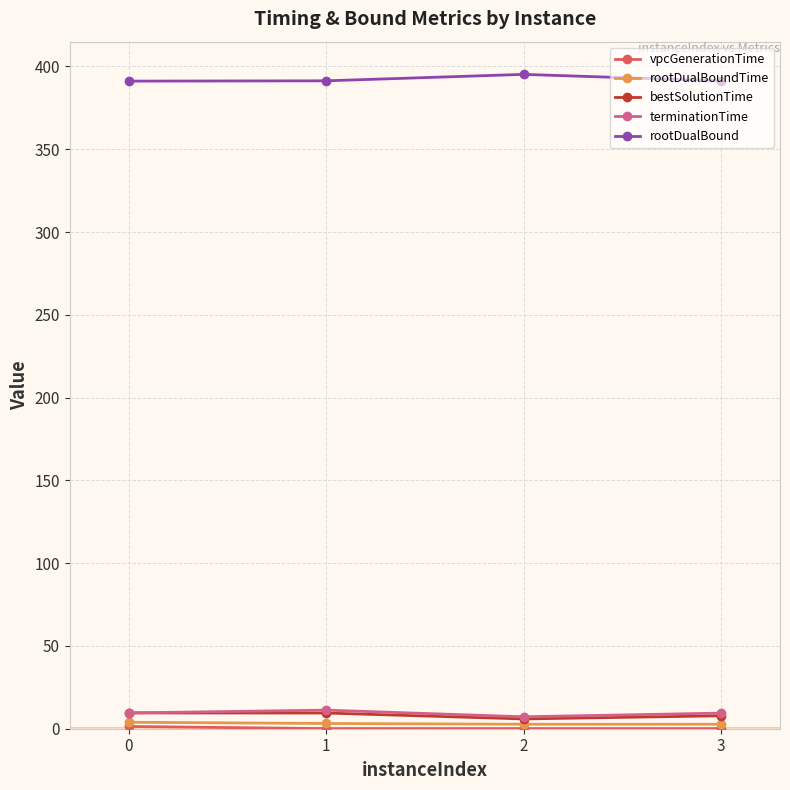

Is this an area chart (filled region under the line)?

No